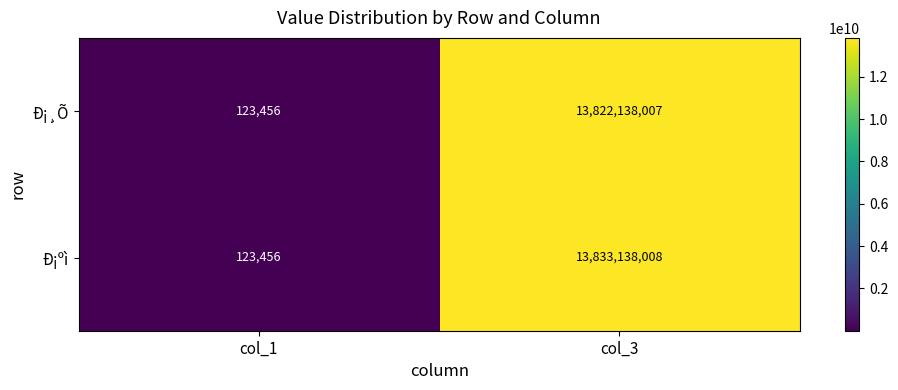

Is it true that Ð¡ºì equals 18101204432 at col_3?

False